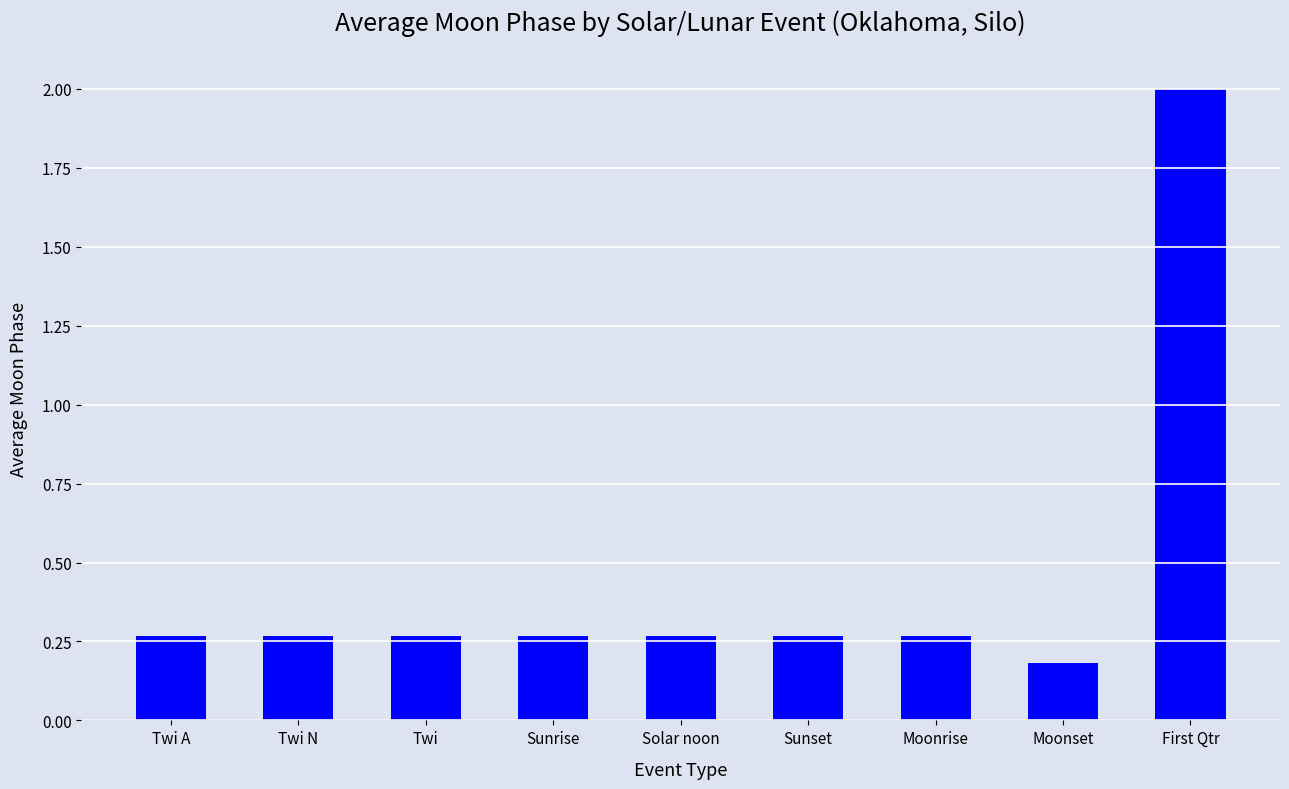

What is the maximum value shown in the chart?

2.0